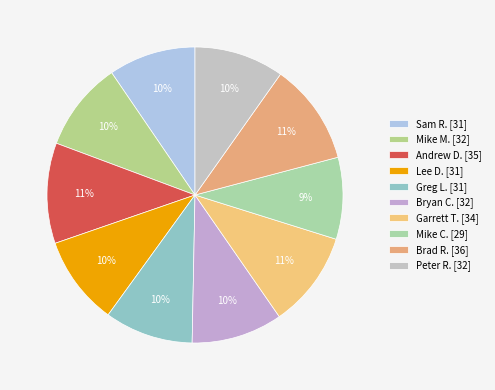

The Mike M. slice represents 18% of the pie. True or false?

False